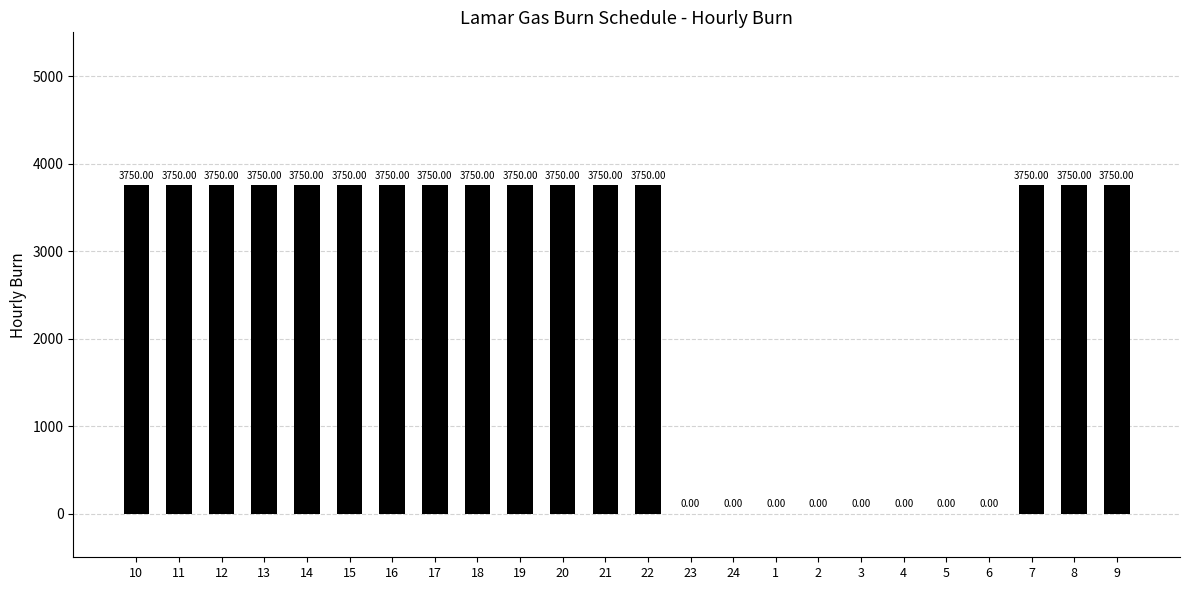

What is the sum of all values?

60000